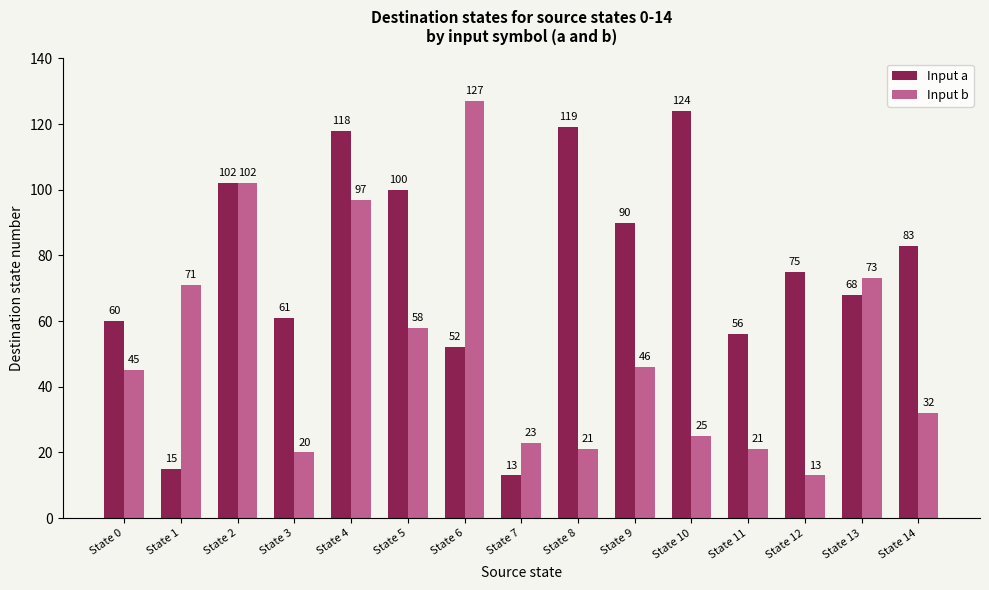

Reading right to left, what are all the values shown in this chart?

Input a: State 14=83	State 13=68	State 12=75	State 11=56	State 10=124	State 9=90	State 8=119	State 7=13	State 6=52	State 5=100	State 4=118	State 3=61	State 2=102	State 1=15	State 0=60
Input b: State 14=32	State 13=73	State 12=13	State 11=21	State 10=25	State 9=46	State 8=21	State 7=23	State 6=127	State 5=58	State 4=97	State 3=20	State 2=102	State 1=71	State 0=45